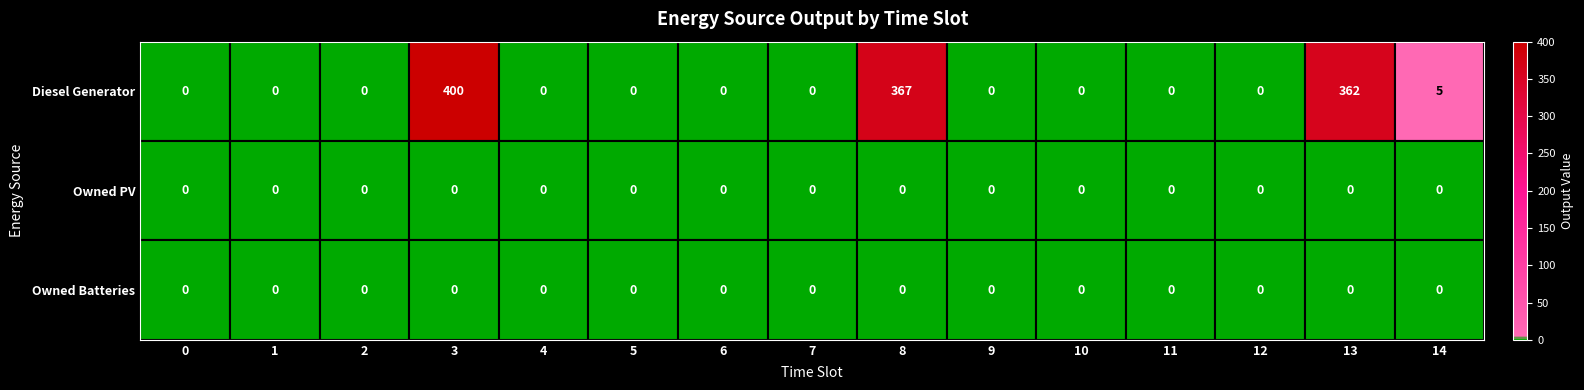

True or false: Diesel Generator has a value of -186 at 10.

False